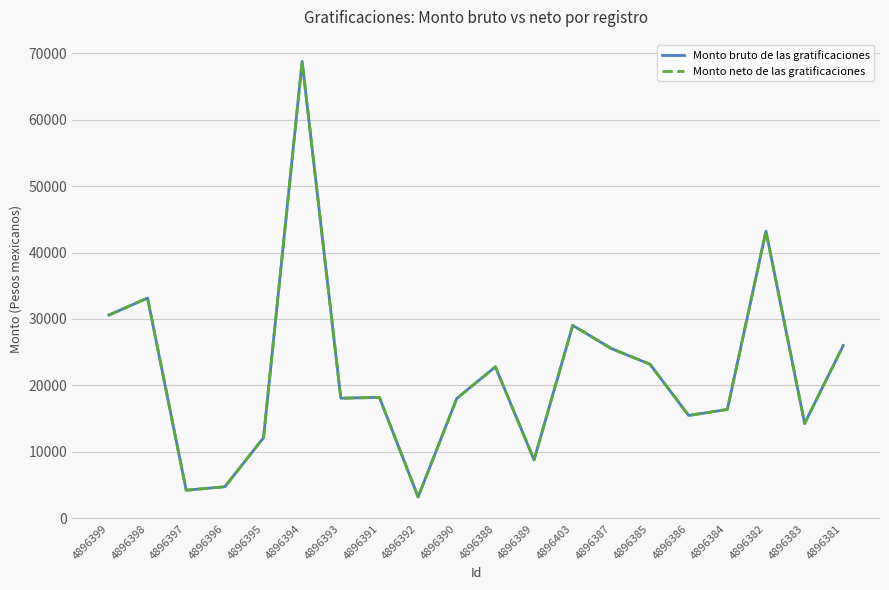

Does the chart display data point markers on the line(s)?

No